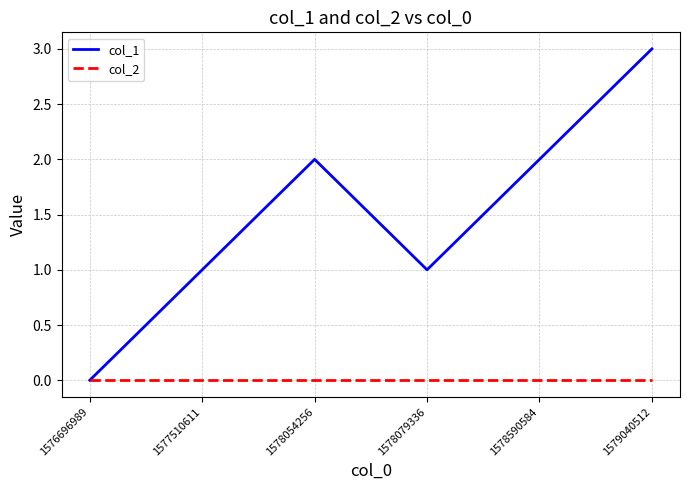

Rank the series by their maximum value, from lowest to highest.

col_2, col_1